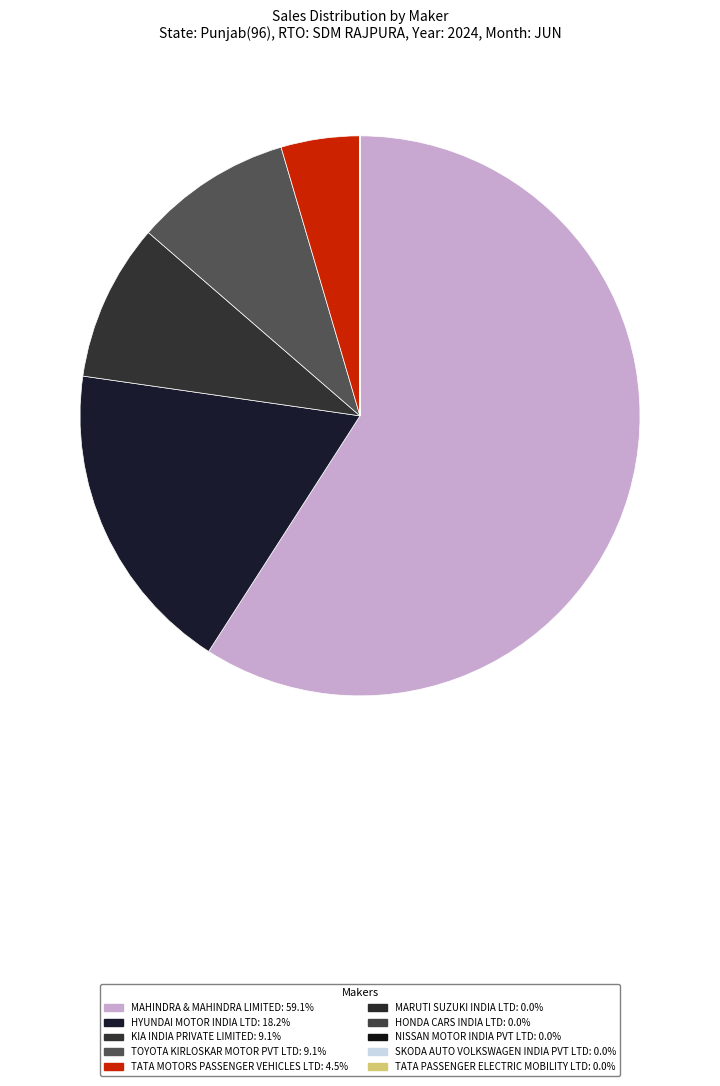

Which slice is the smallest?

MARUTI SUZUKI INDIA LTD